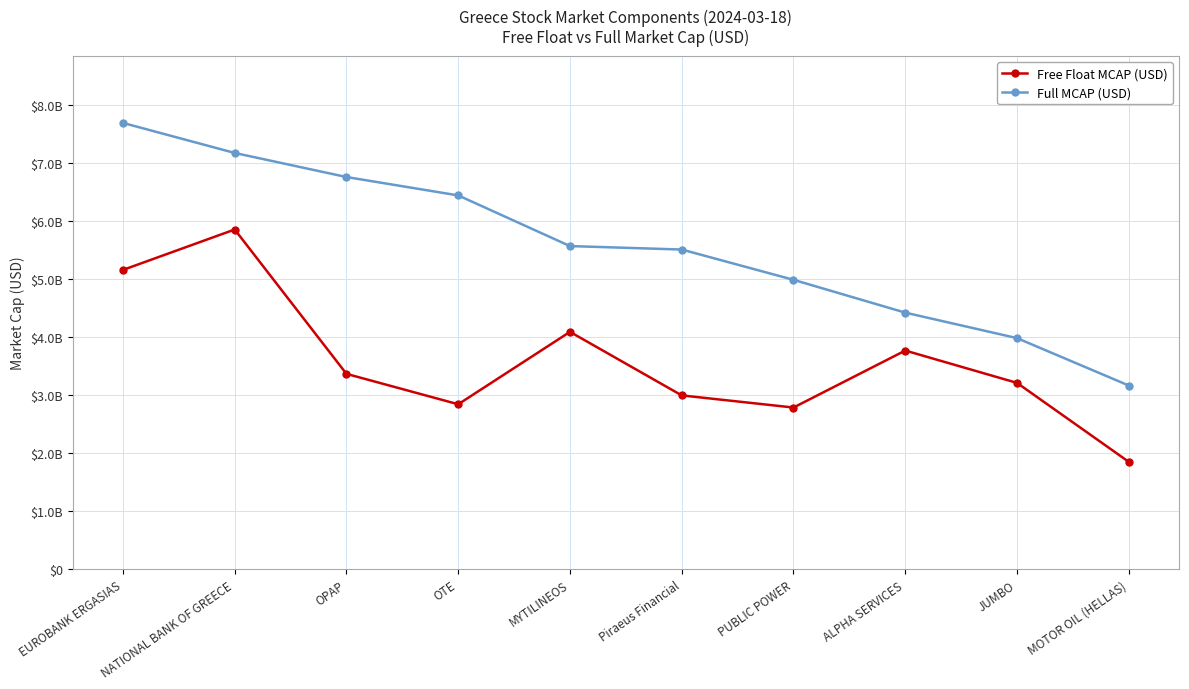

Between JUMBO and EUROBANK ERGASIAS, which is larger?

EUROBANK ERGASIAS